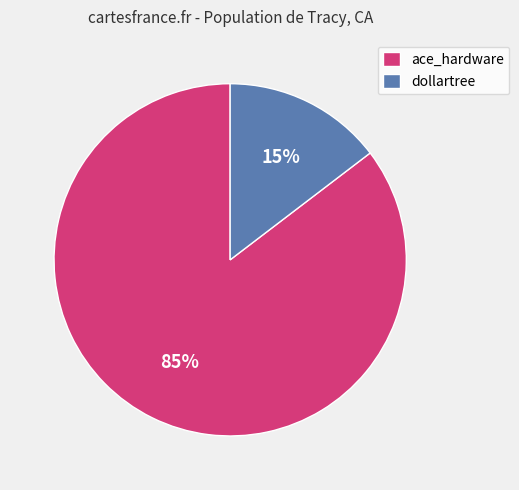

Rank the categories by value from highest to lowest.

ace_hardware, dollartree